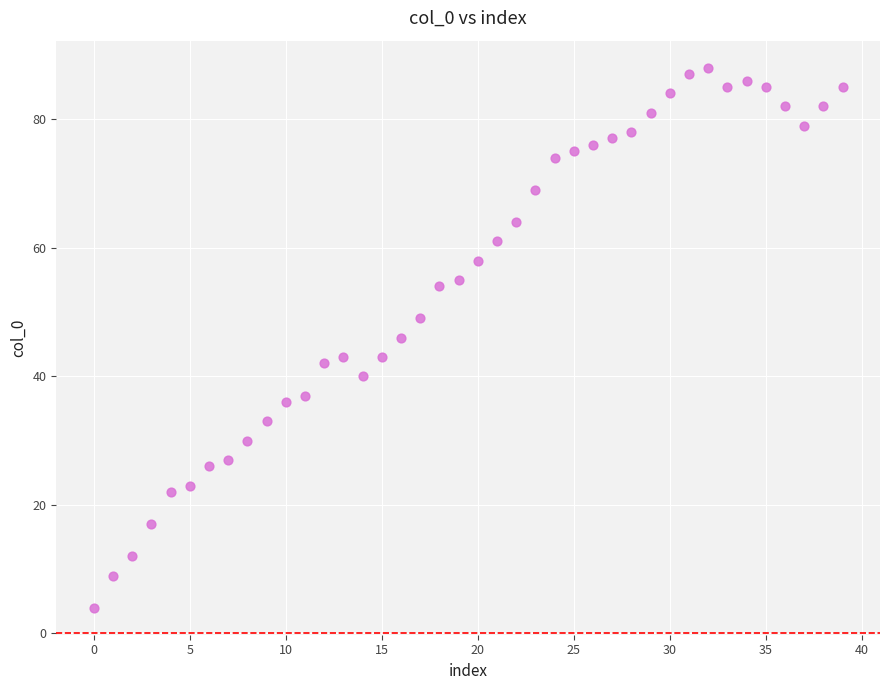

What is the range of Y values (max minus min)?

84